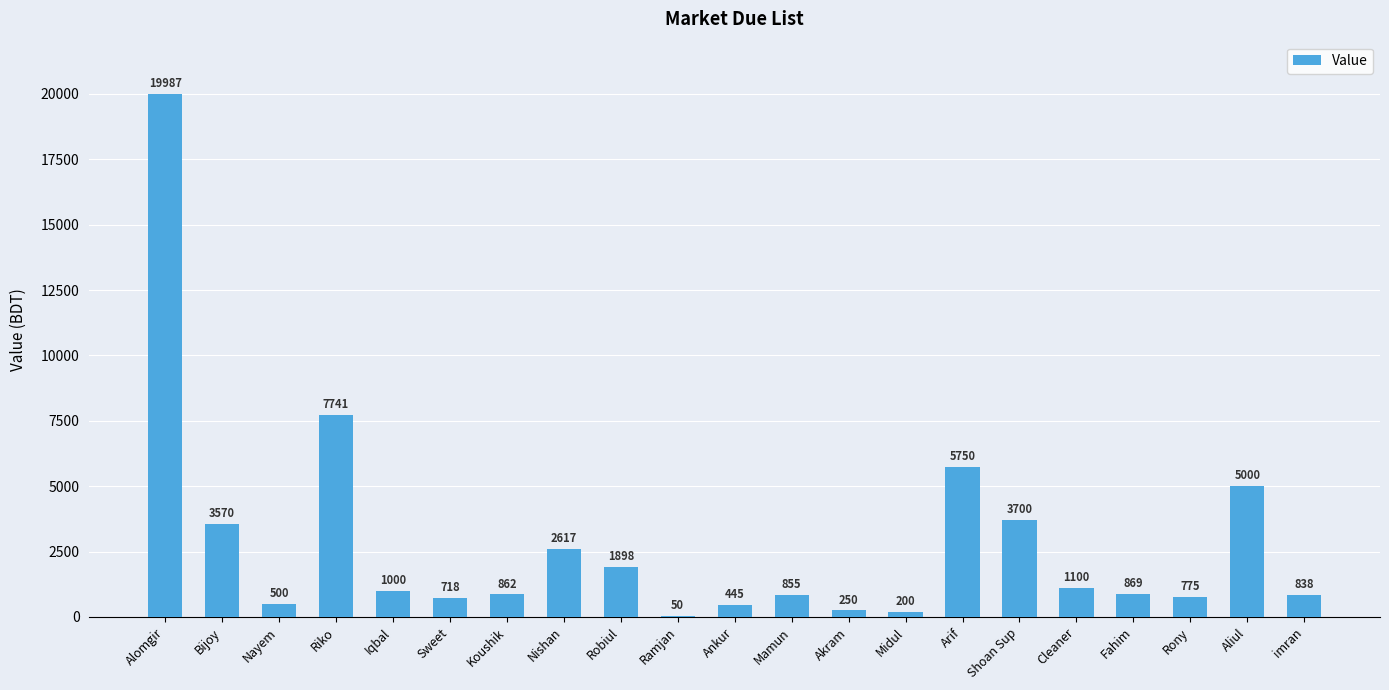

What is the change in value from Koushik to Mamun?

-7